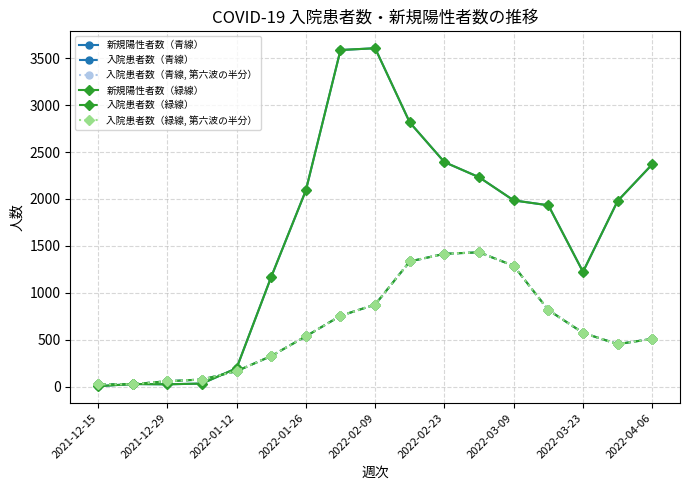

How many series are shown in this chart?

6